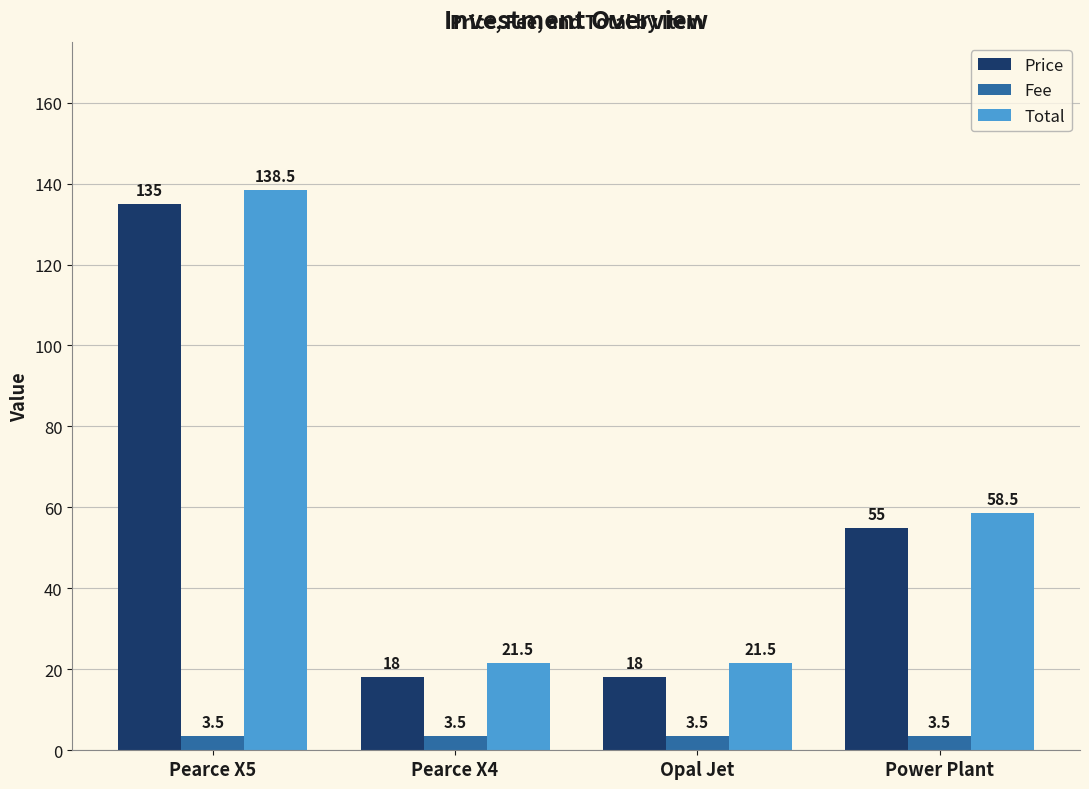

What is the difference between the highest and lowest values at Opal Jet?

18.0